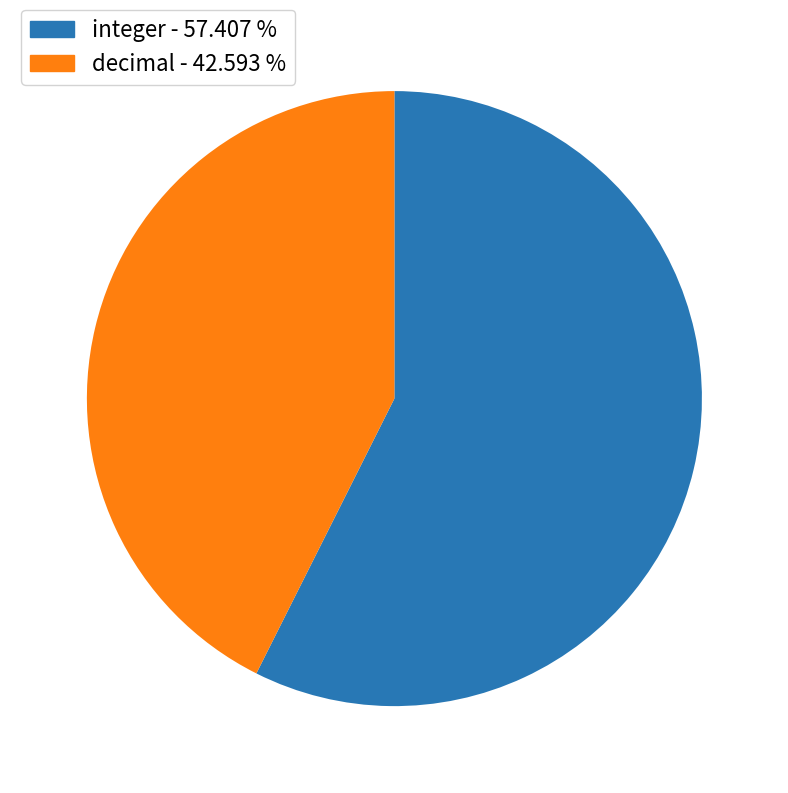

How many slices are in this pie chart?

2